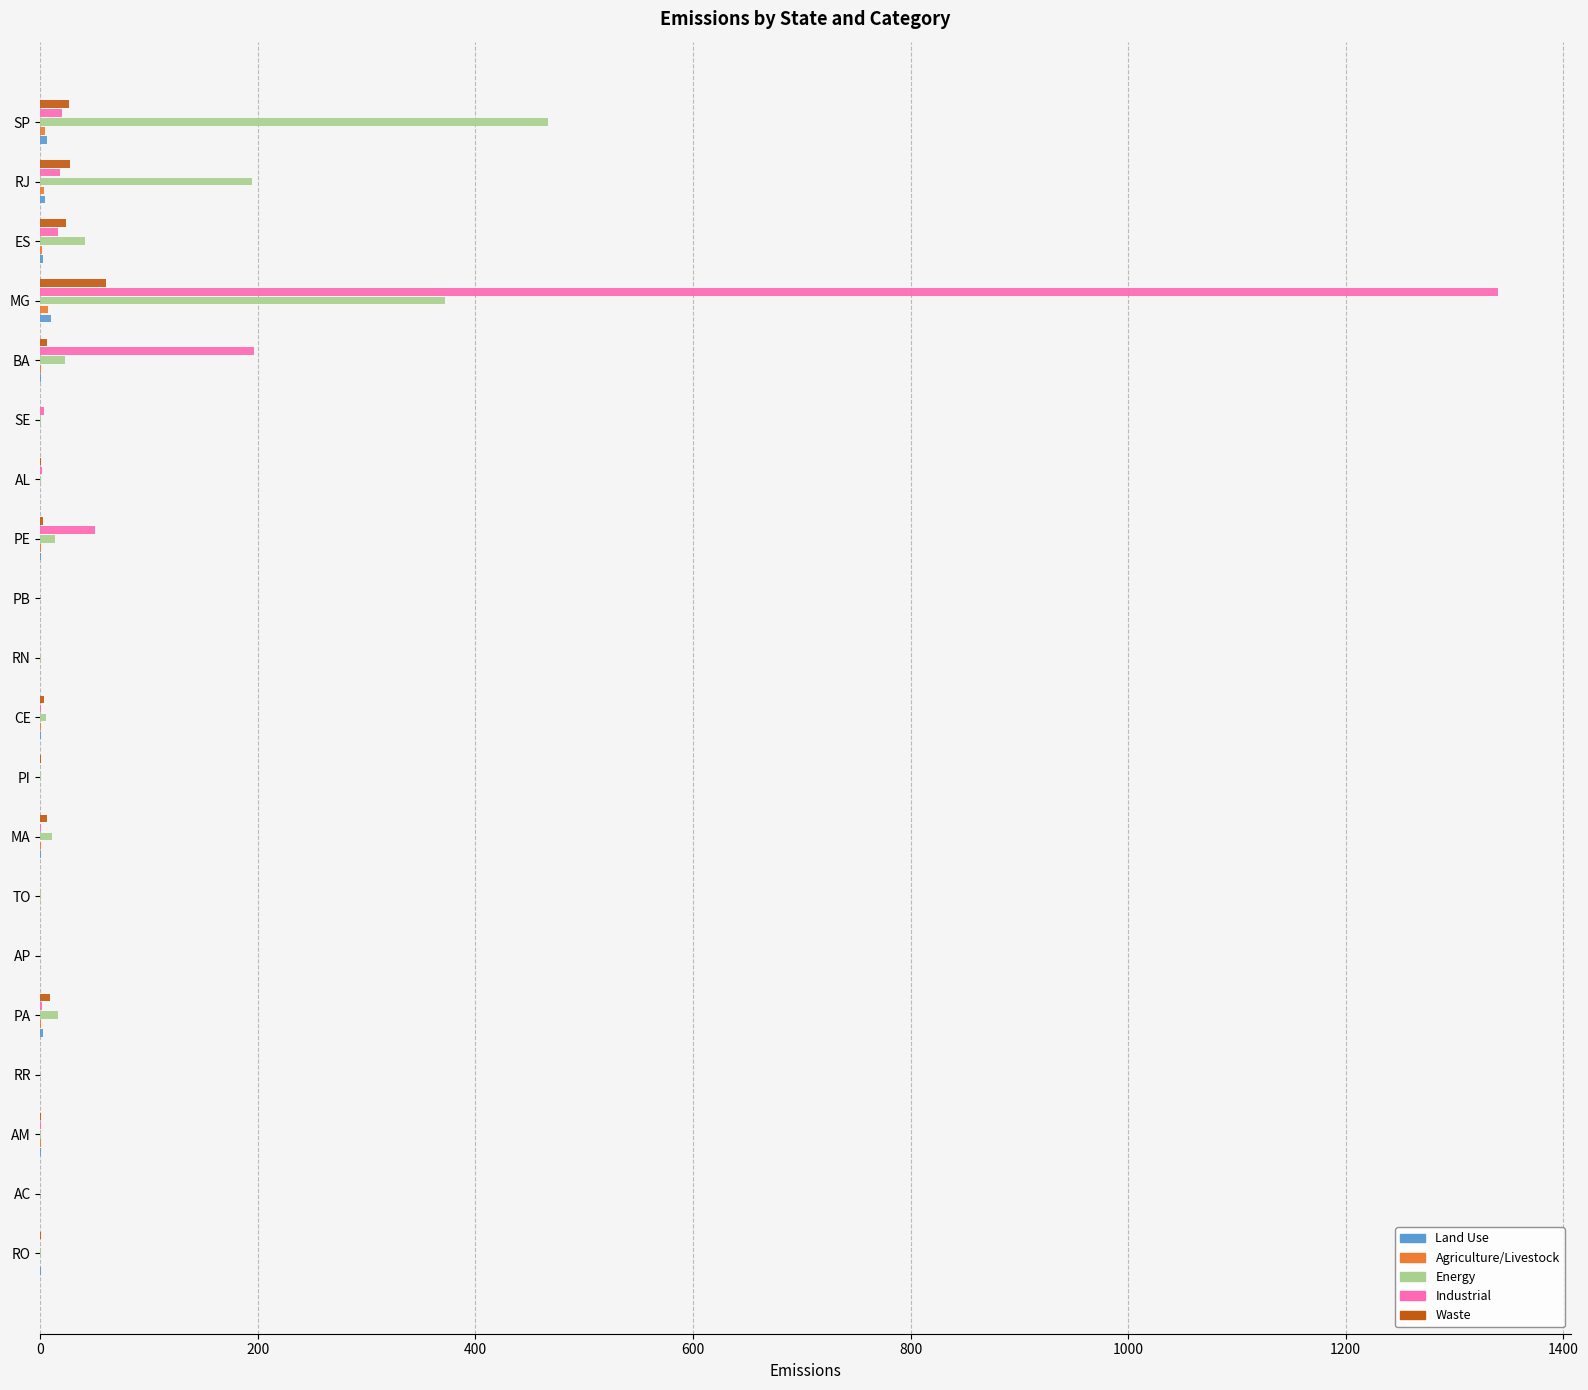

Which label corresponds to the largest value in the chart?

MG